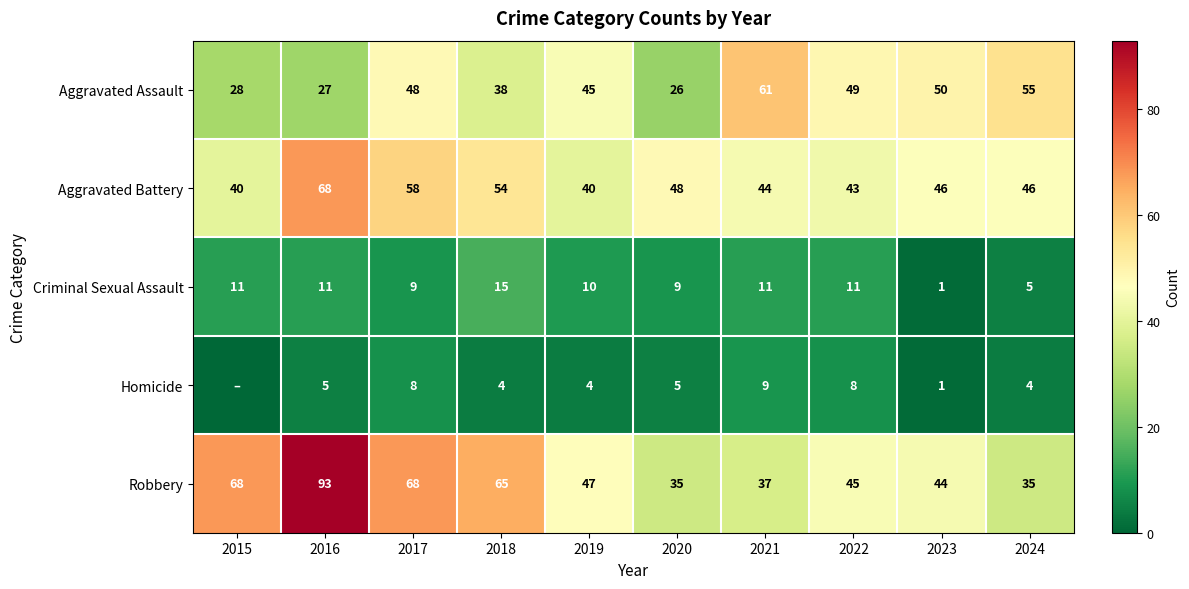

Which series changed the most between 2017 and 2019?

Robbery